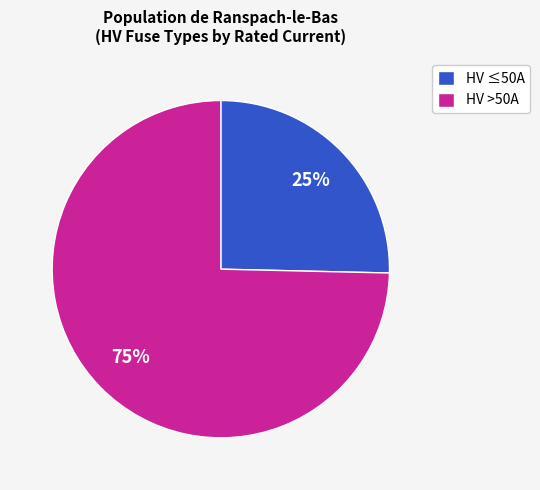

How many segments does this pie chart have?

2